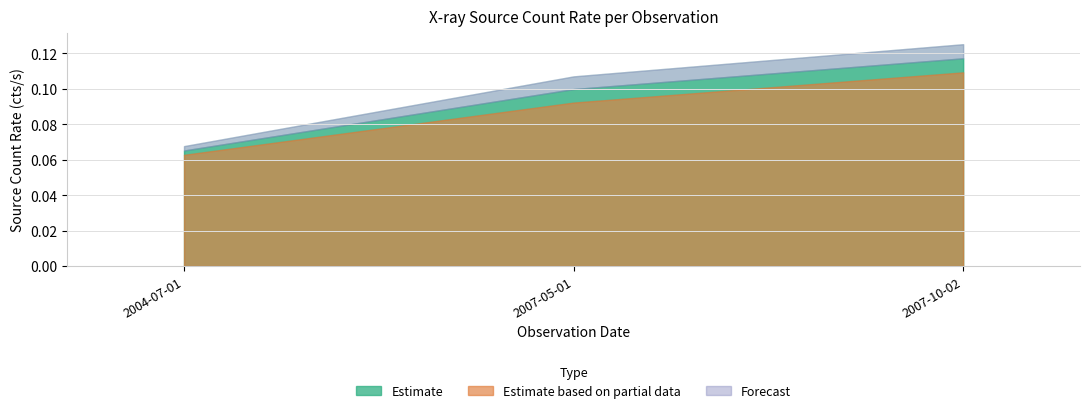

Reading right to left, list all the values displayed in this chart.

src_rate_aper_m: 0.1	0.1	0.1
src_rate_aper_lolim_m: 0.1	0.1	0.1
src_rate_aper_hilim_m: 0.1	0.1	0.1